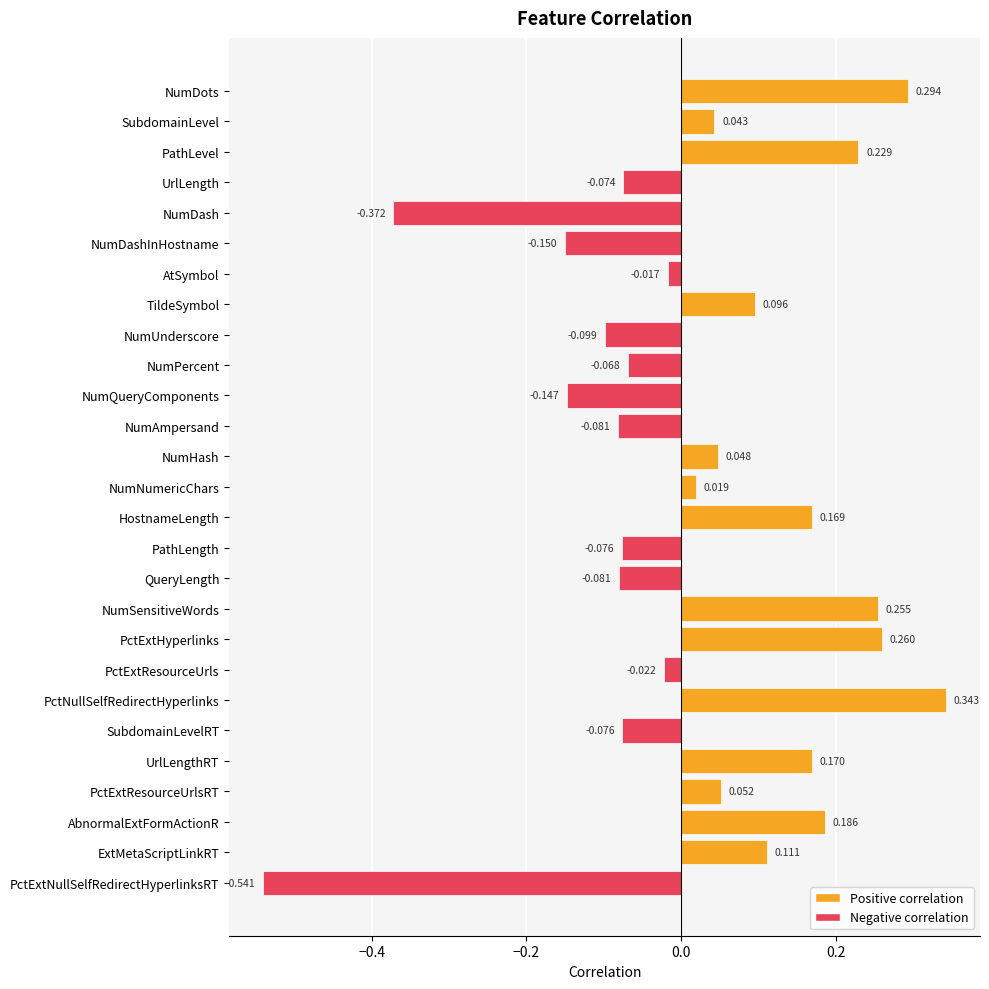

Which category has the highest value across all series?

PctNullSelfRedirectHyperlinks